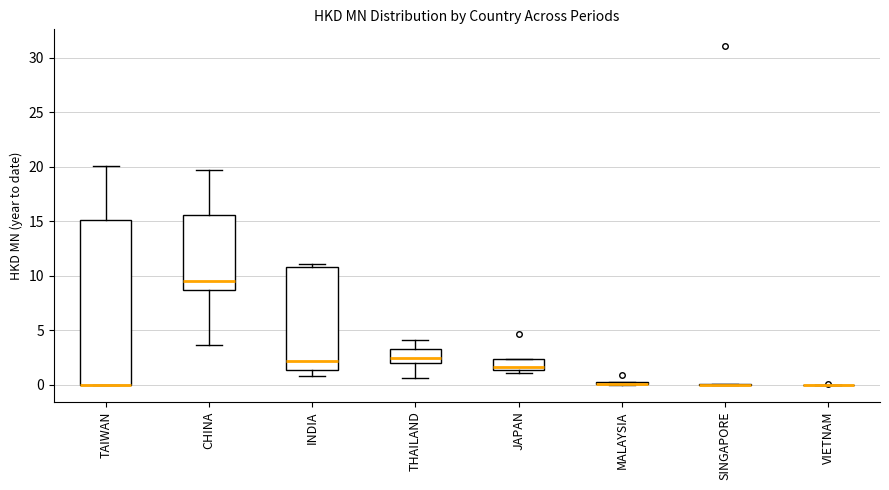

Reading left to right, transcribe this box plot: for each box, give where its median line is, the range the box spans, and where its two whiskers end, as read against the y-axis. The values are not printed on the chart, so give them approximately, as read against the axis.

TAIWAN: median 0.0 (drawn on the box's lower edge), box 0.0 to 15.0, whiskers 0.0 to 20.0
CHINA: median 9.5, box 8.5 to 15.5, whiskers 3.5 to 19.5
INDIA: median 2.0, box 1.5 to 11.0, whiskers 1.0 to 11.0 (just above the box's upper edge)
THAILAND: median 2.5, box 2.0 to 3.5, whiskers 0.5 to 4.0
JAPAN: median 1.5 (just above the box's lower edge), box 1.5 to 2.5, whiskers 1.0 to 2.5
MALAYSIA: box collapsed to a line at 0.0, whiskers 0.0 to 0.5
SINGAPORE: box collapsed to a line at 0.0, whiskers 0.0 to 0.0
VIETNAM: box collapsed to a line at 0.0, whiskers 0.0 to 0.0